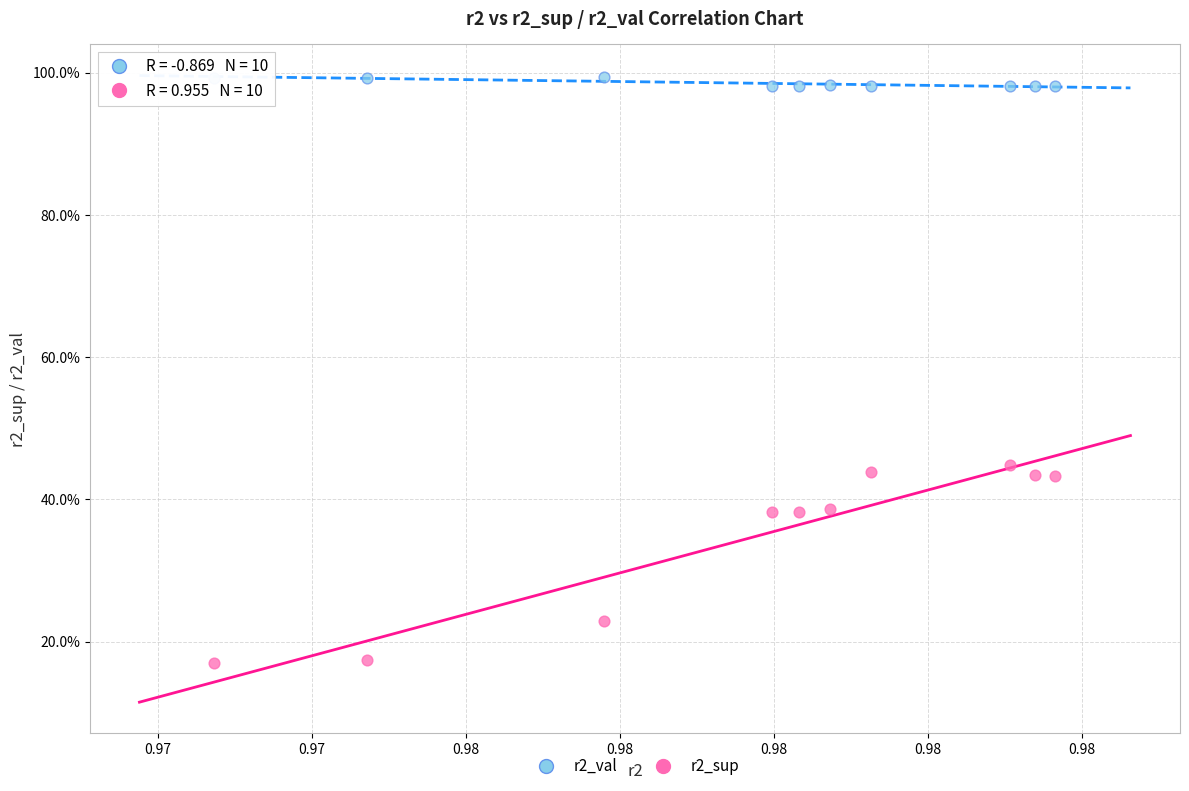

What are all the series names shown in the legend?

r2_val, r2_sup